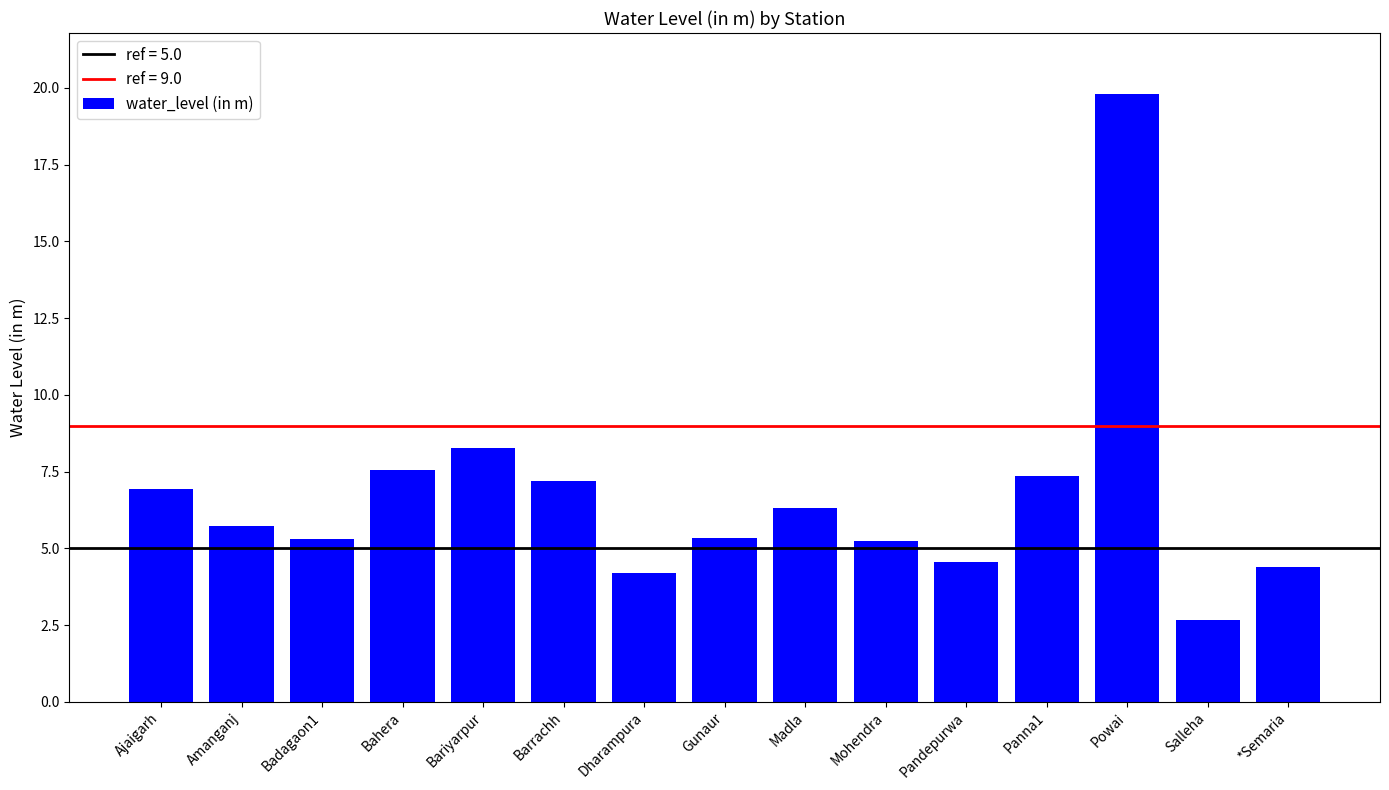

The value at Badagaon1 is 5.3. True or false?

True